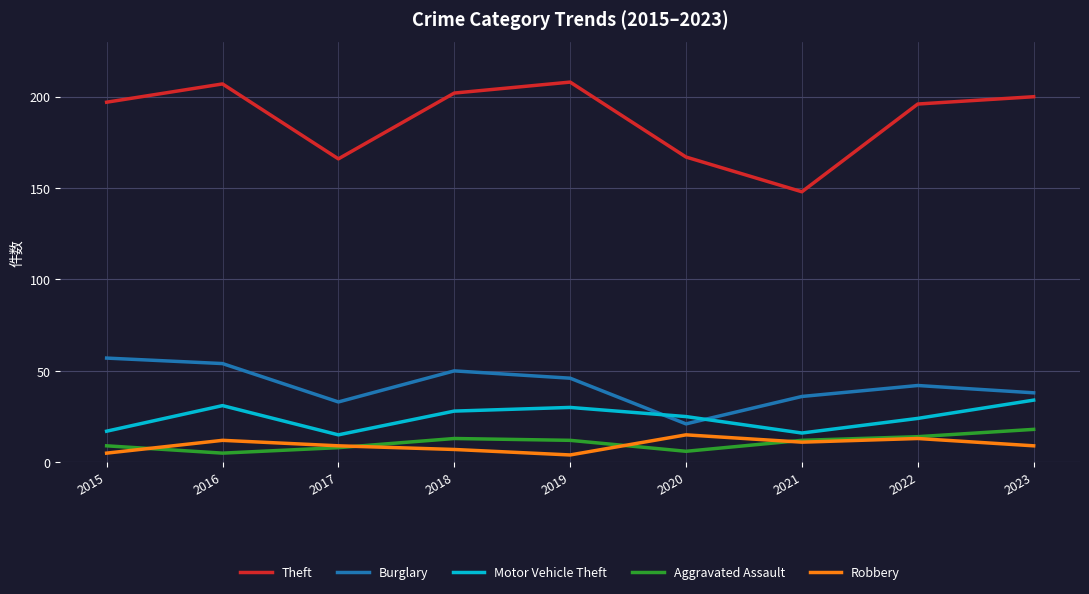

Which series has the largest total across all categories?

Theft